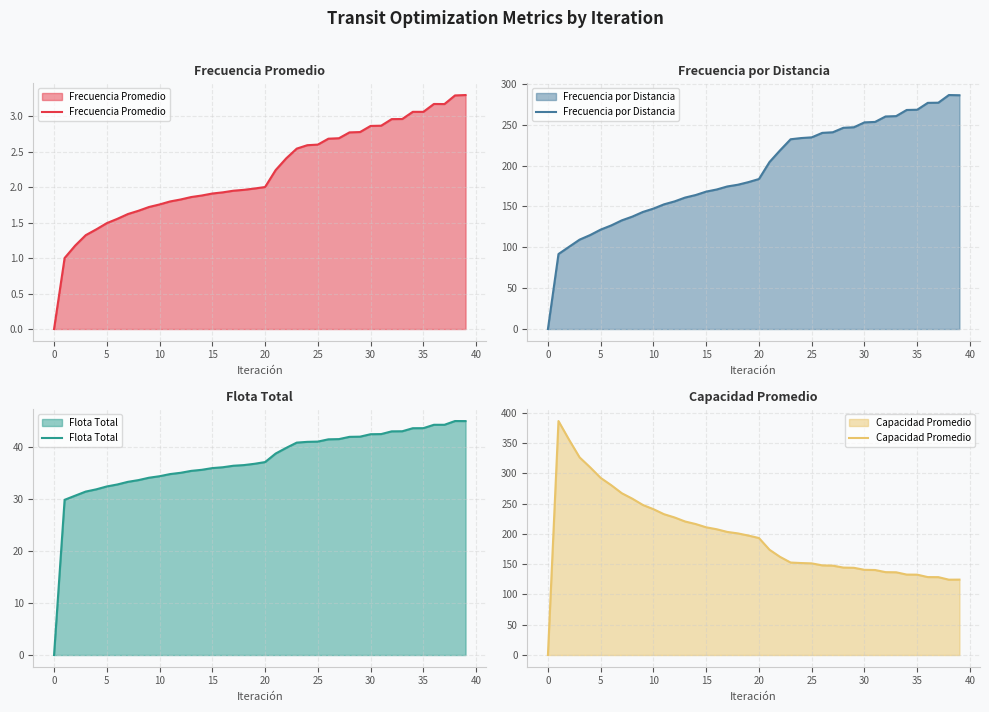

The Frecuencia Promedio series shows 3.8 at 25. True or false?

False